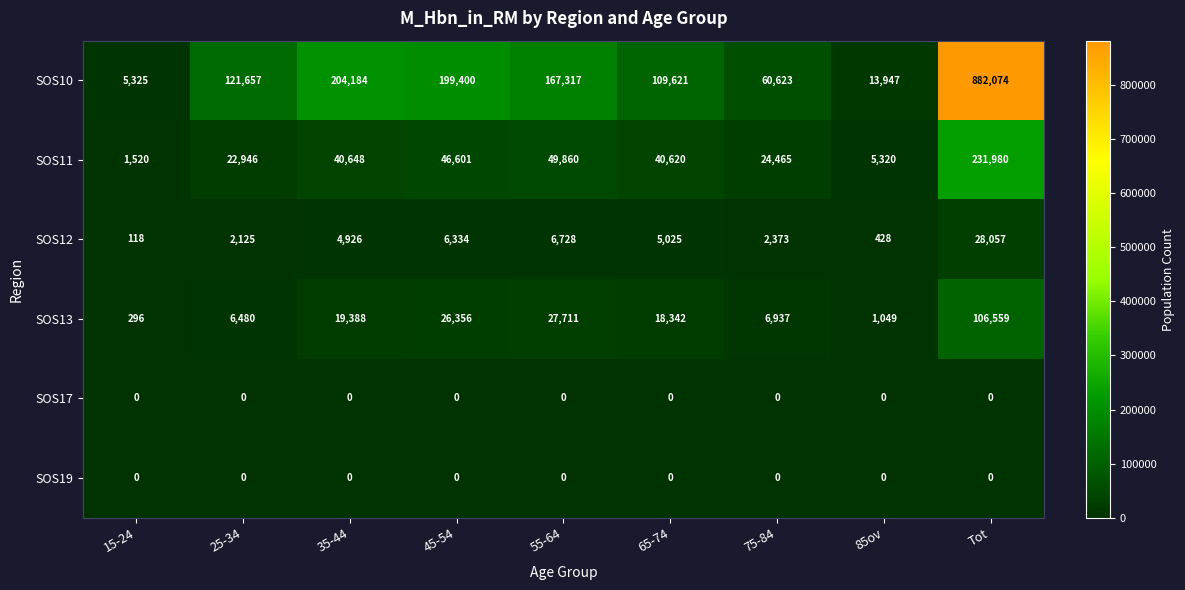

What is the approximate value of SOS11 at 85ov, to the nearest 100?

5300